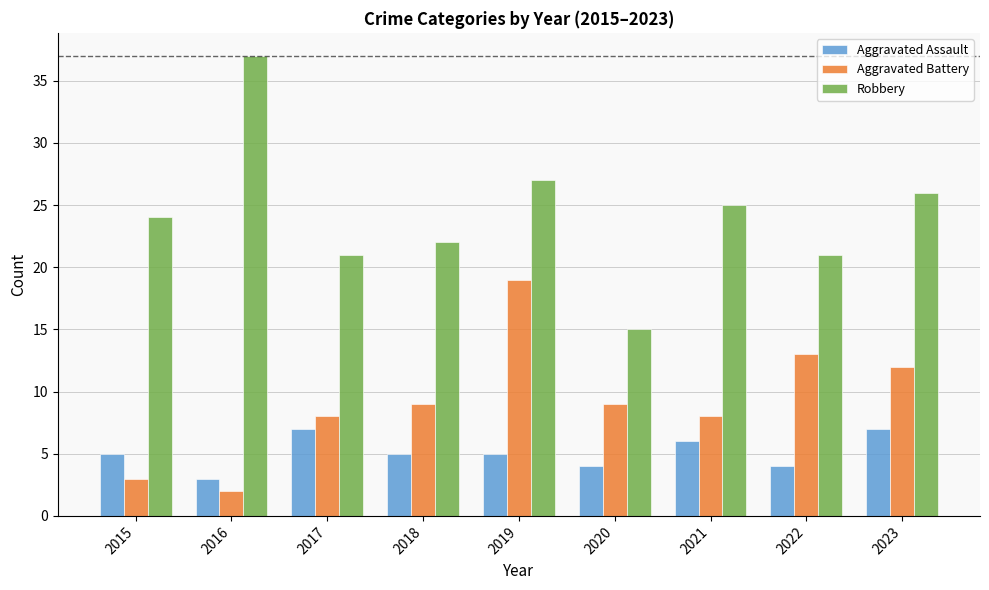

Reading left to right, extract all data points from this chart.

Aggravated Assault: 5	3	7	5	5	4	6	4	7
Aggravated Battery: 3	2	8	9	19	9	8	13	12
Robbery: 24	37	21	22	27	15	25	21	26